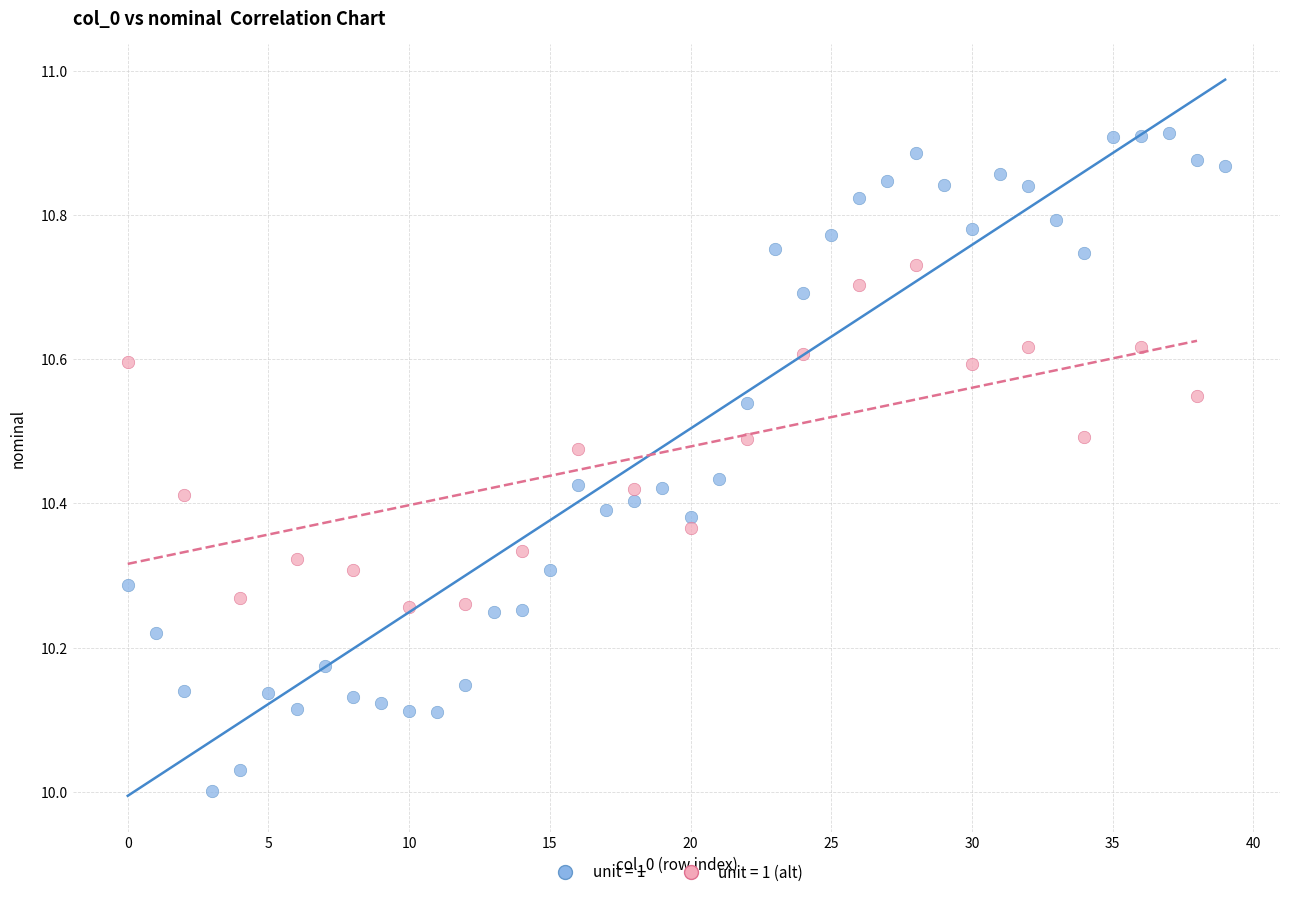

Which series has the widest spread of Y values?

unit = 1